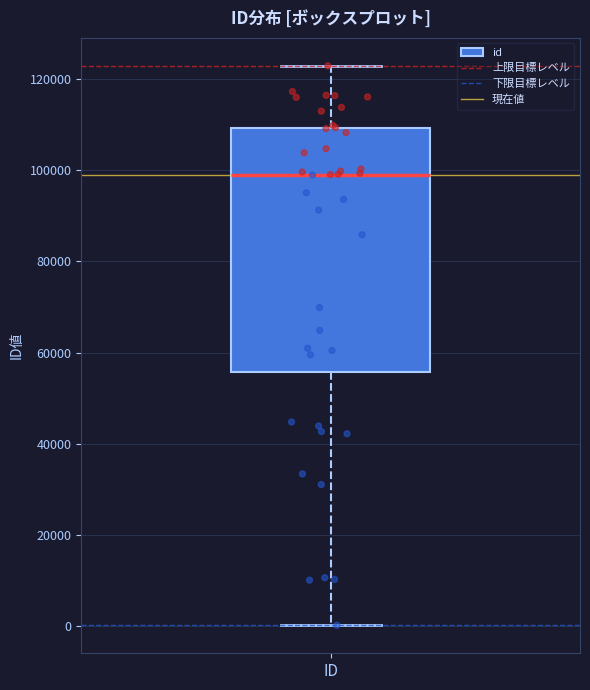

Transcribe this box plot: give where the median line is, the range the box spans, and where the two whiskers end, as read against the y-axis. The values are not printed on the chart, so give them approximately, as read against the axis.

median 98000, box 56000 to 110000, whiskers 0 to 122000